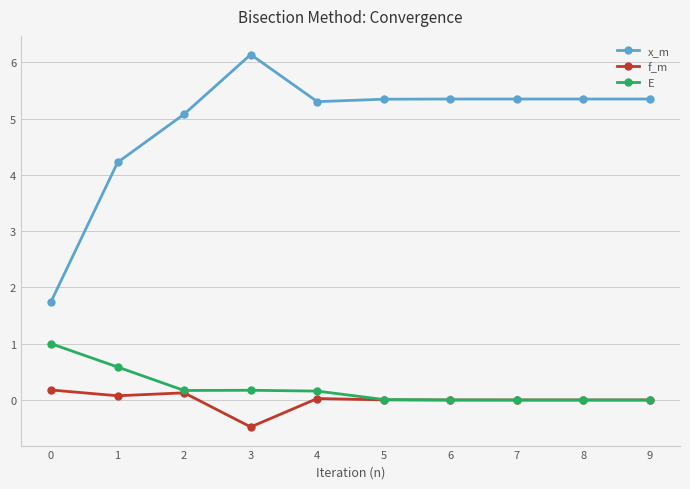

True or false: x_m and E cross at least once.

False